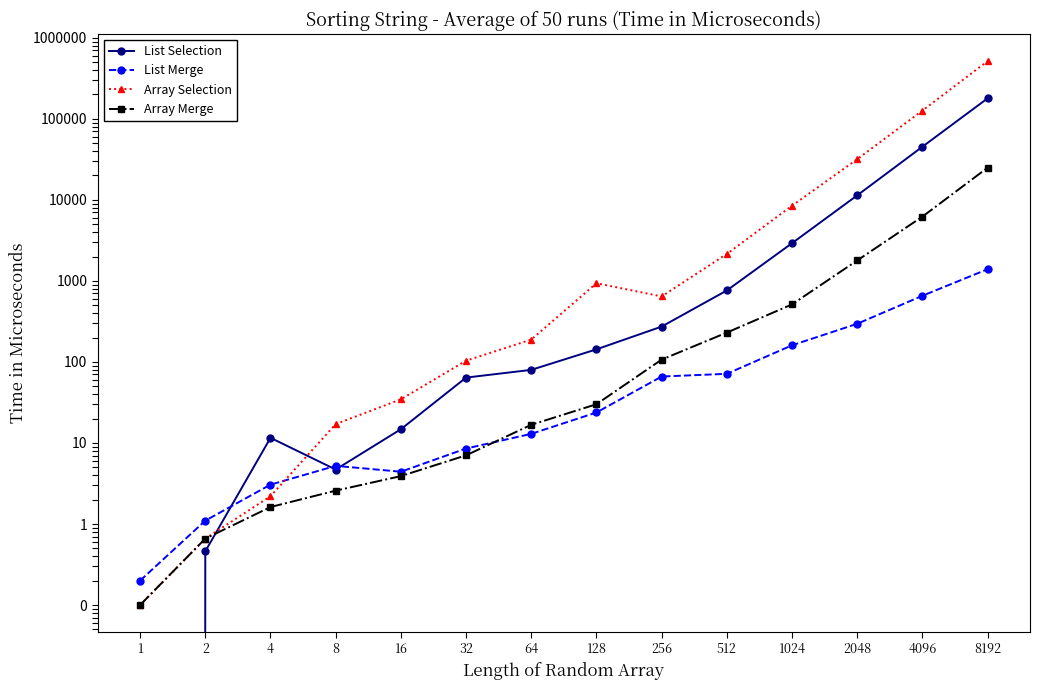

What is the difference between the maximum and minimum values in the List Selection series?

179170.7